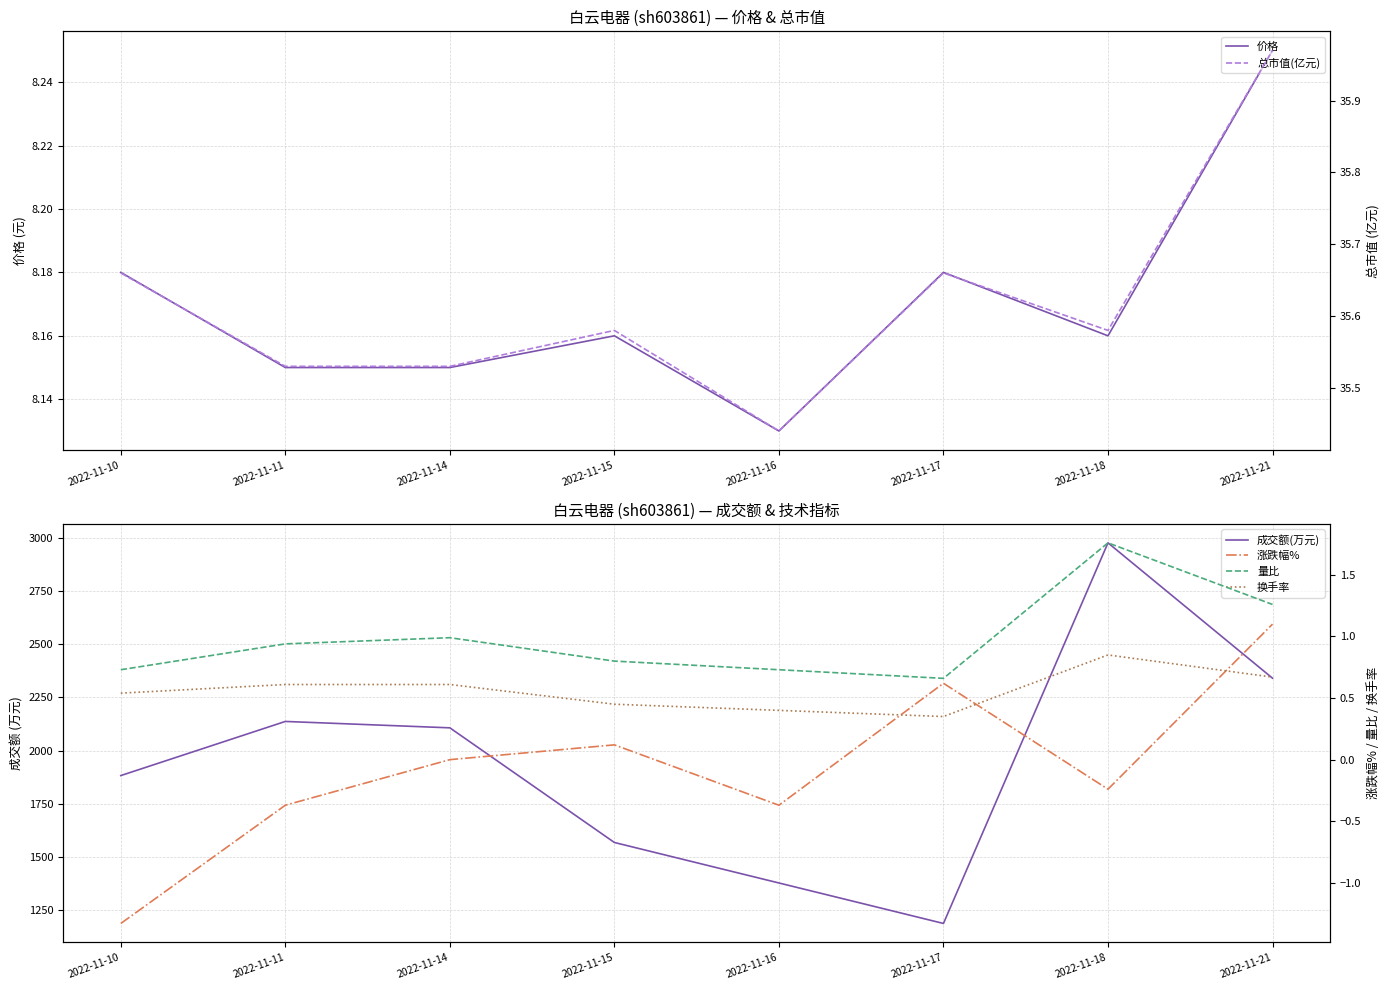

Is it true that 涨跌幅% equals 0.6 at 2022-11-17?

True